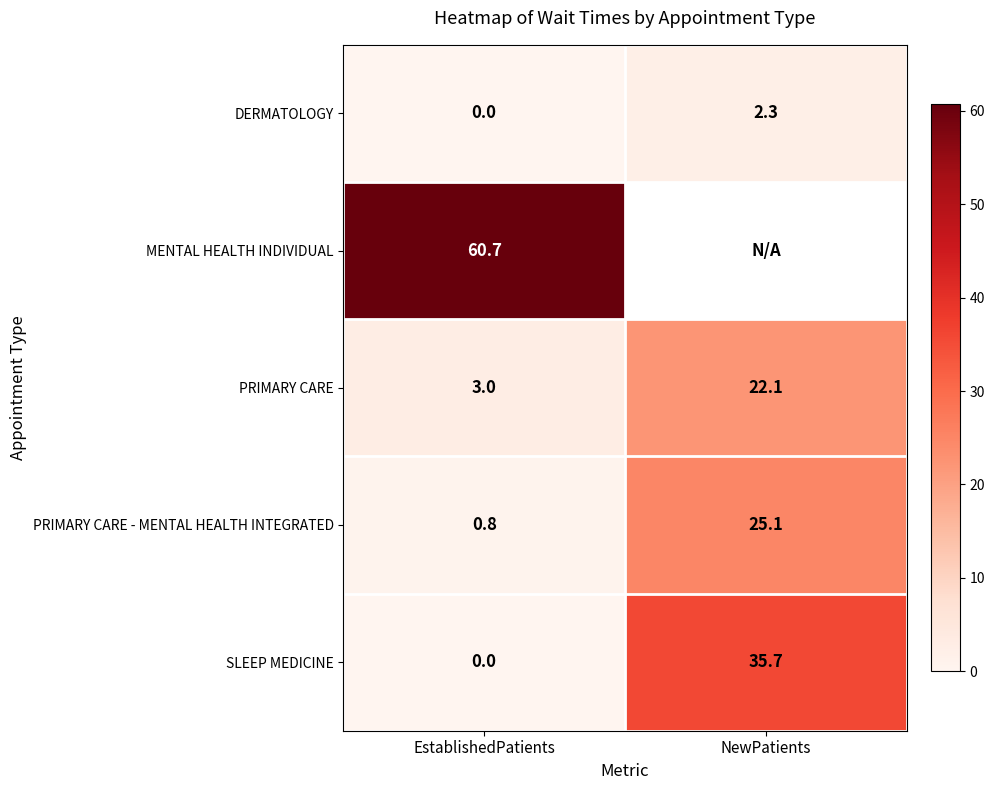

At which category is the sum across all series the highest?

EstablishedPatients